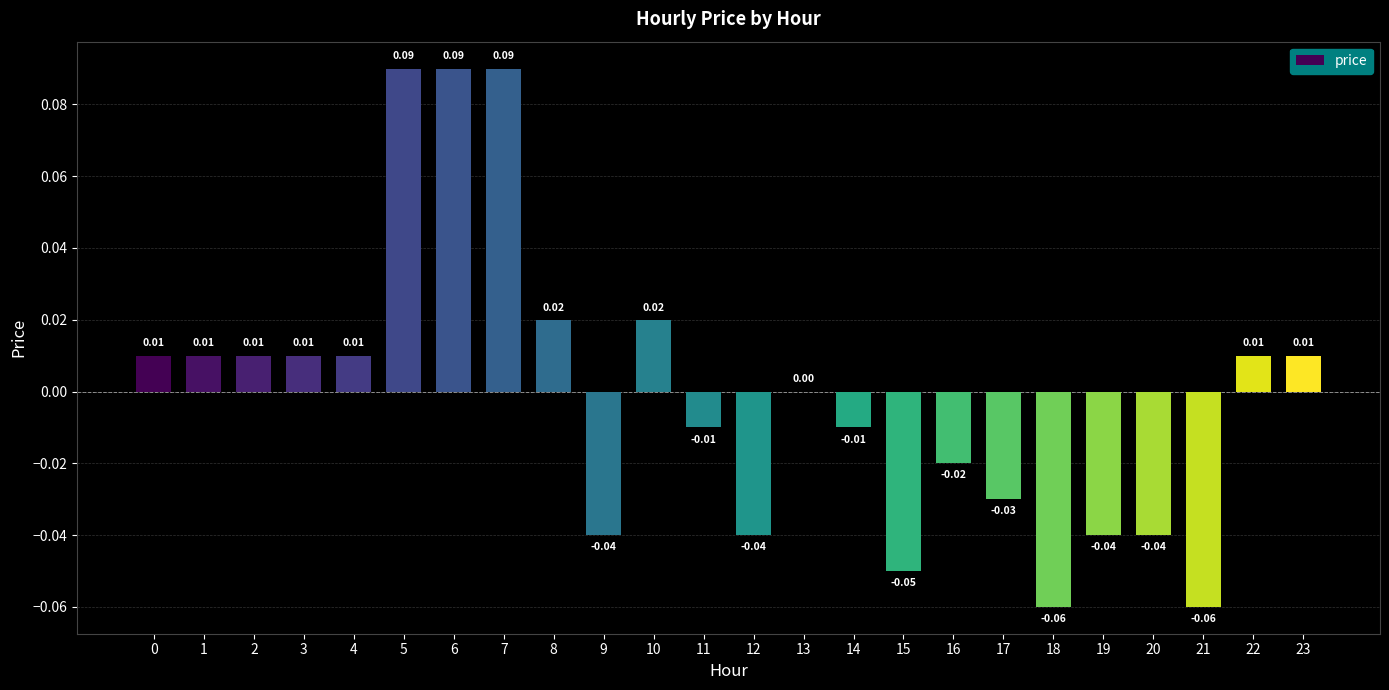

How many series are shown in this chart?

1